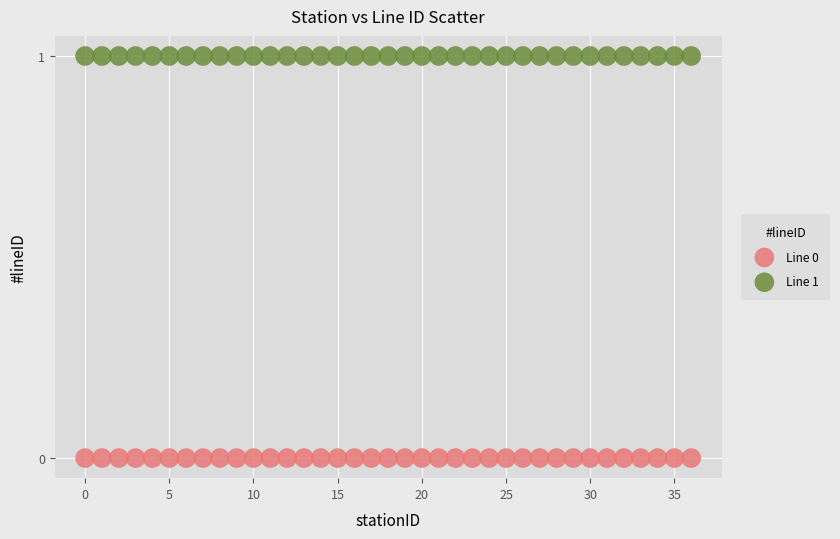

Which series reaches the minimum Y coordinate?

Line 0